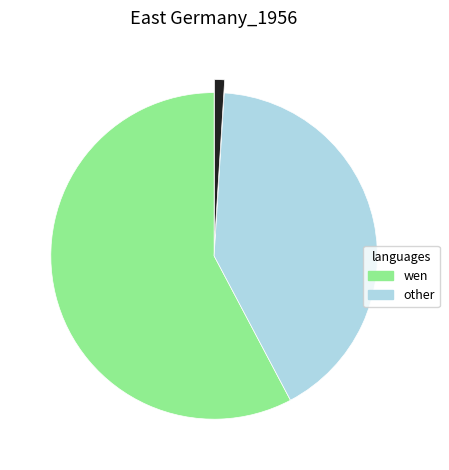

Is there any slice that represents more than half of the pie?

Yes